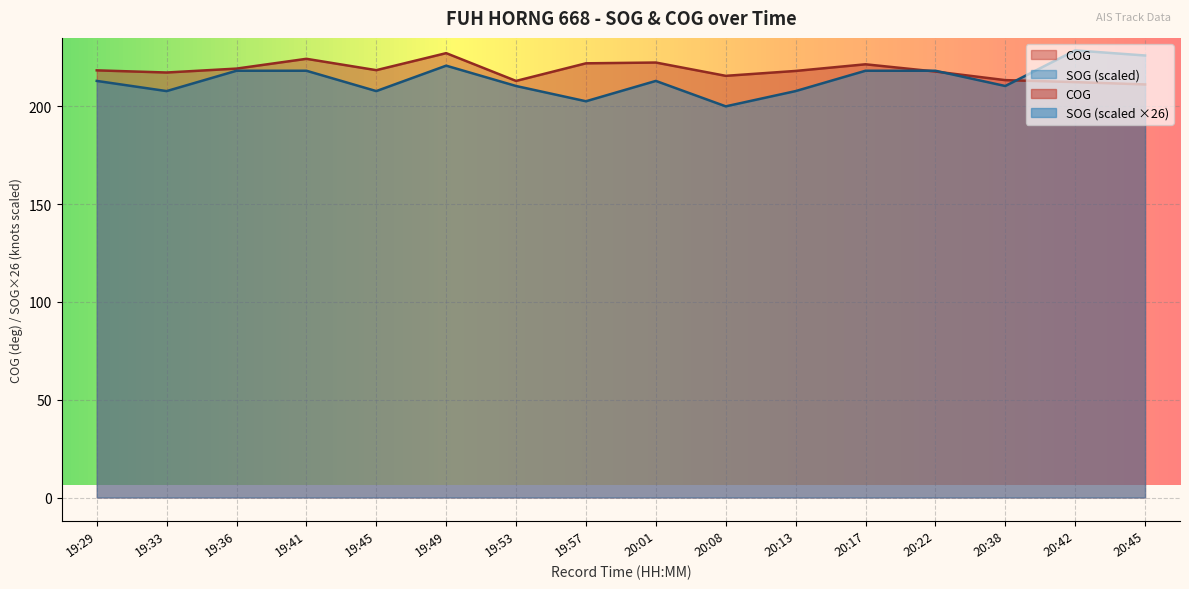

Rank the series at 20:22 from lowest to highest value.

COG, SOG